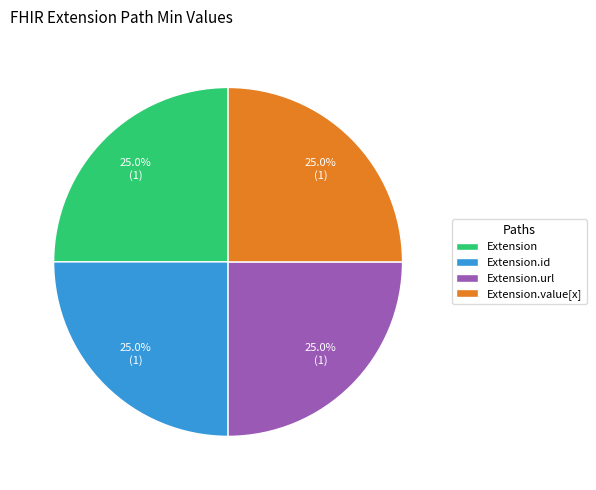

Does Extension represent more than half of the total?

No